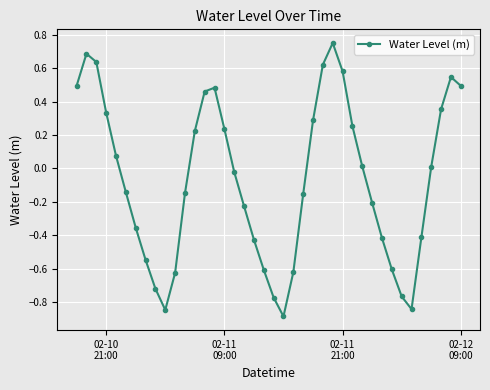

True or false: the data has more than 2 interior local peaks.

True